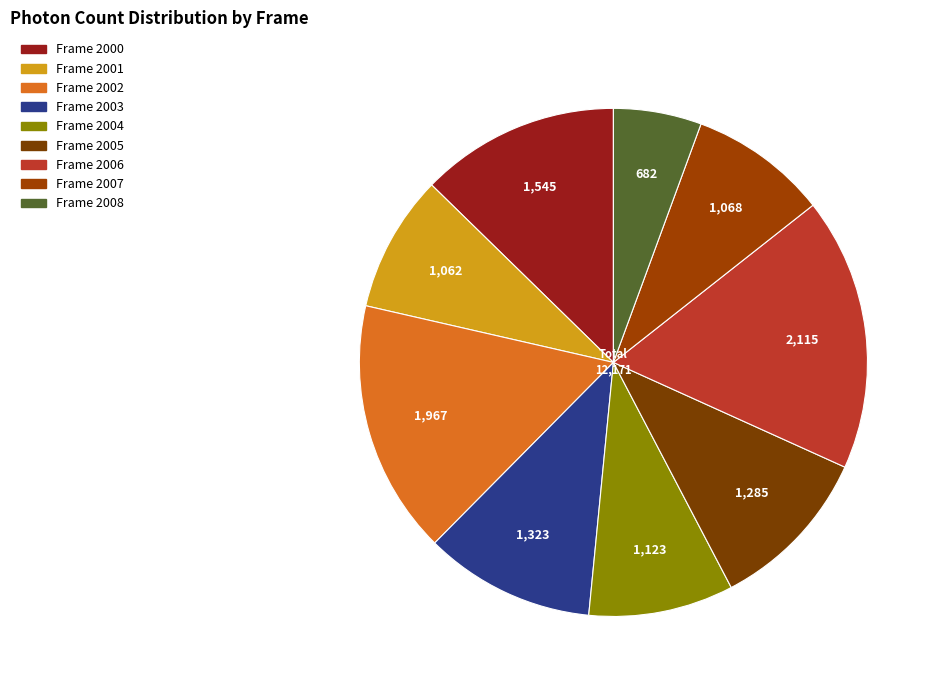

Count the number of slices in the pie.

9